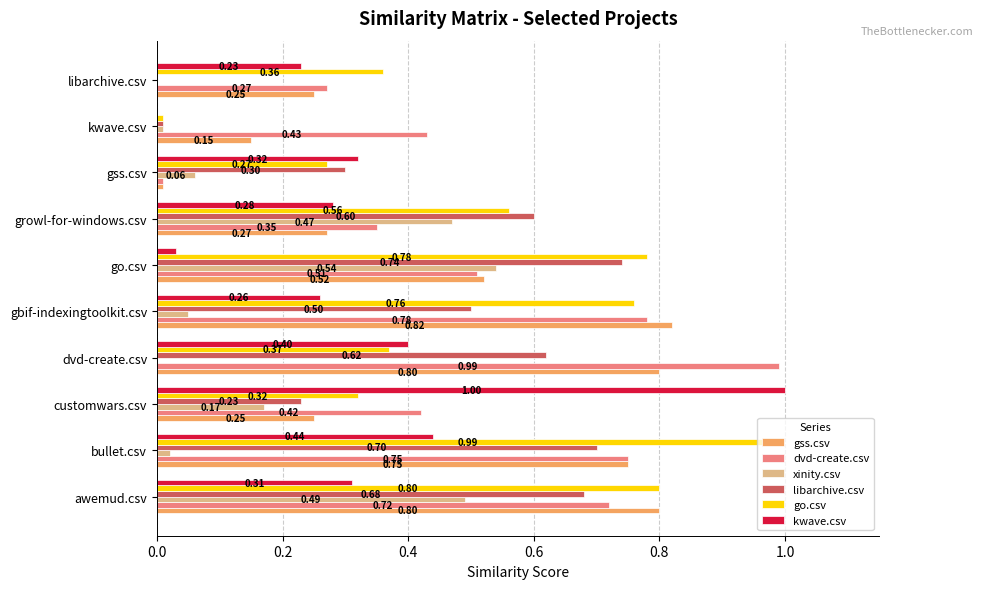

What is the sum of the gss.csv values at kwave.csv and awemud.csv?

1.0